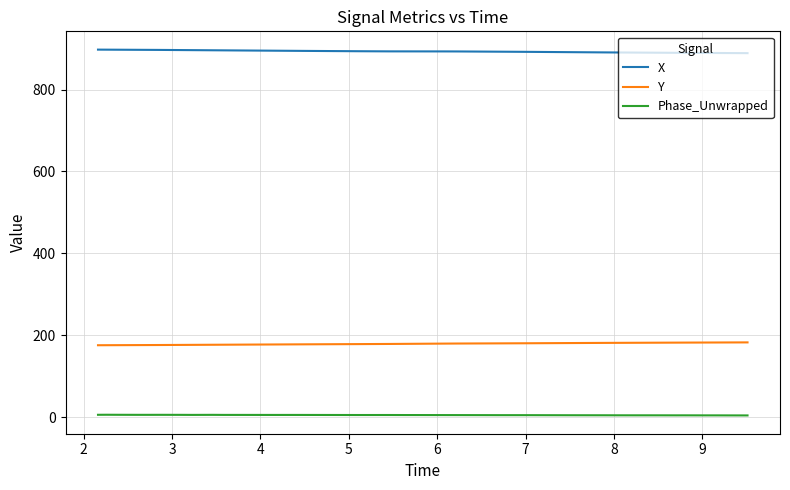

What is the greatest value displayed?

897.7